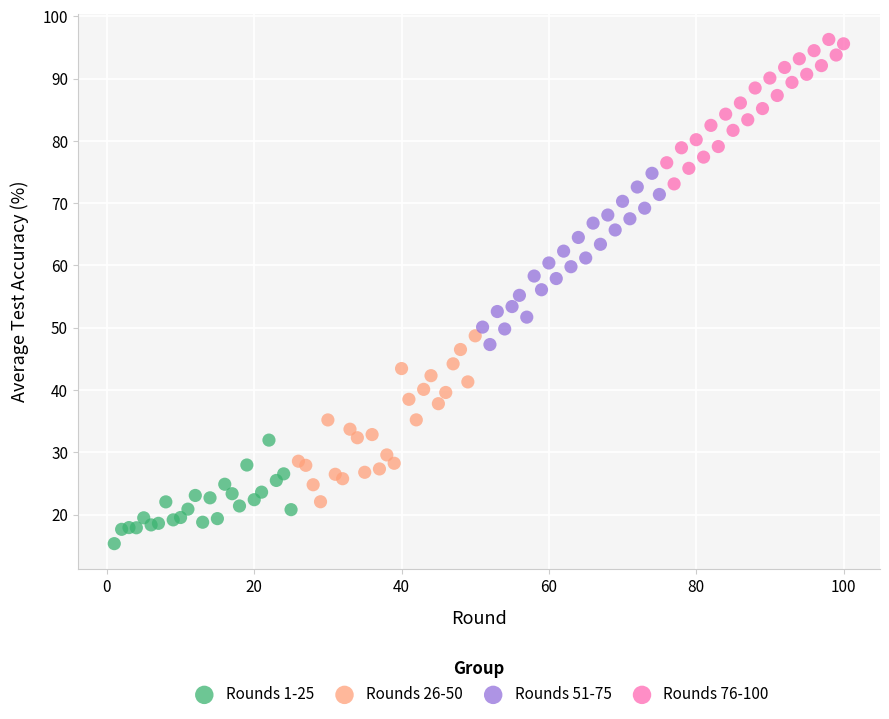

Which series contains the lowest Y value?

Rounds 1-25